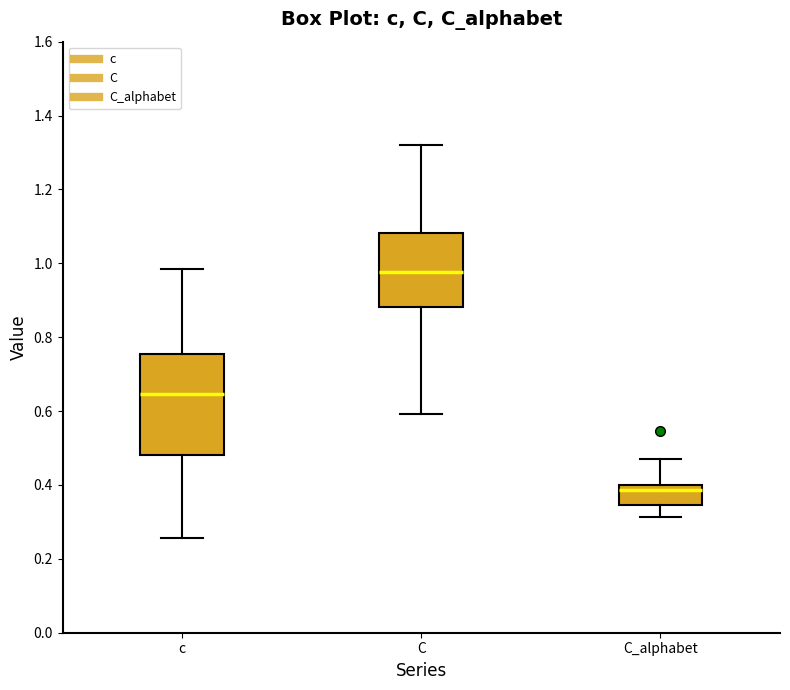

Reading left to right, read every box against the y-axis: the position of its median line, the range the box covers, and the ends of its whiskers. The values are not printed on the chart, so give them approximately, as read against the axis.

c: median 0.64, box 0.48 to 0.76, whiskers 0.26 to 0.98
C: median 0.98, box 0.88 to 1.08, whiskers 0.60 to 1.32
C_alphabet: median 0.38, box 0.34 to 0.40, whiskers 0.32 to 0.48